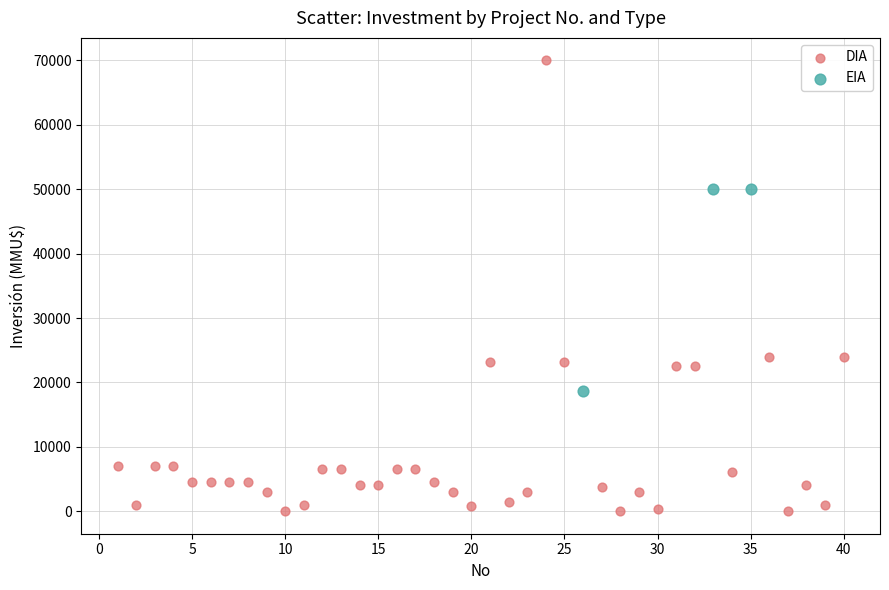

Which series has the largest Y range (max minus min)?

DIA